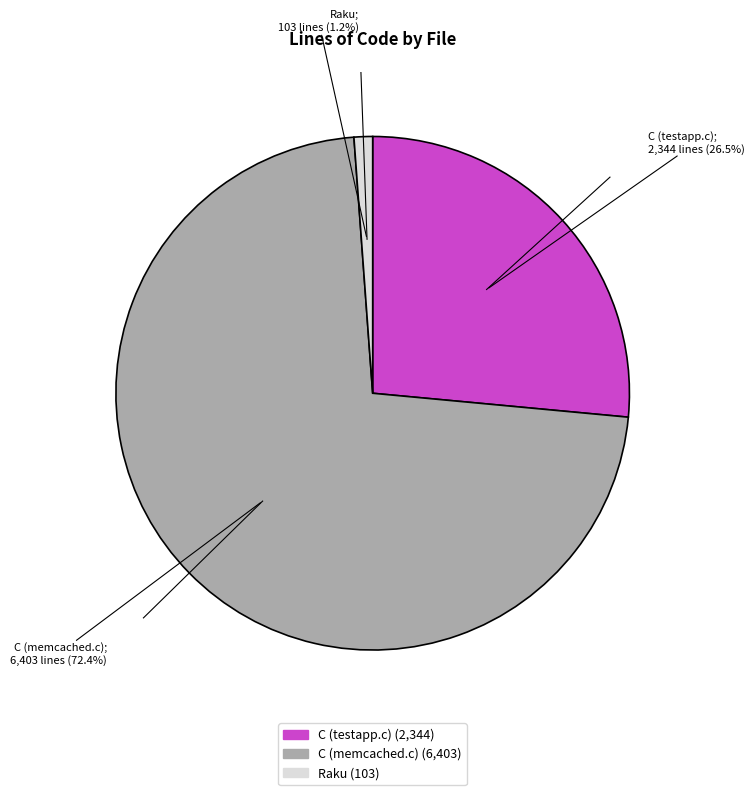

Which category has the biggest portion of the pie?

C (memcached.c)